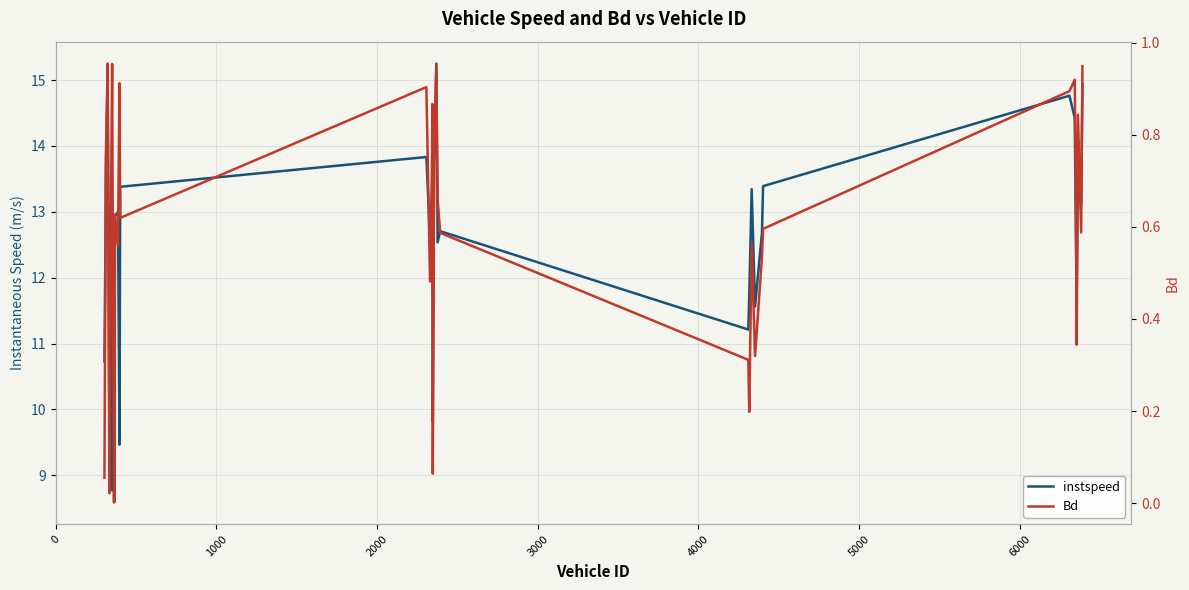

List the series in order of their peak value, lowest first.

Bd, instspeed